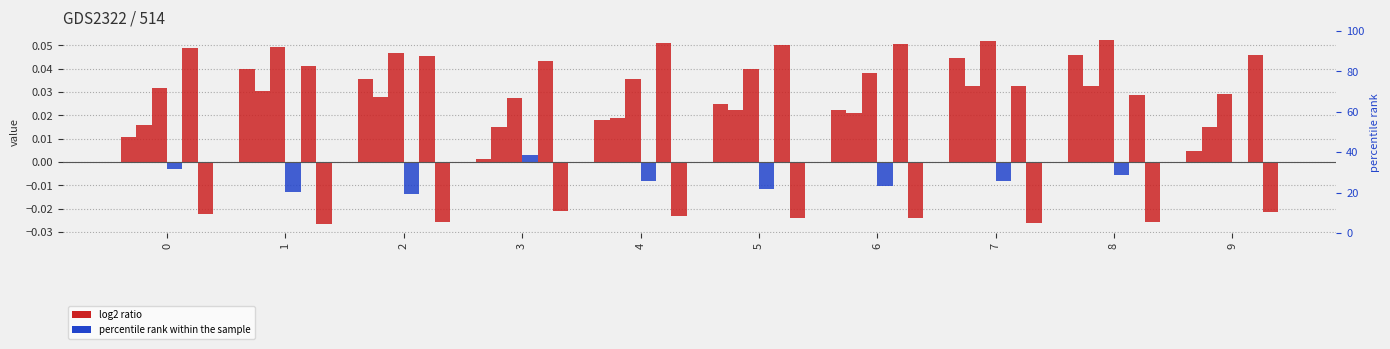

How many bars are there in each group?

6